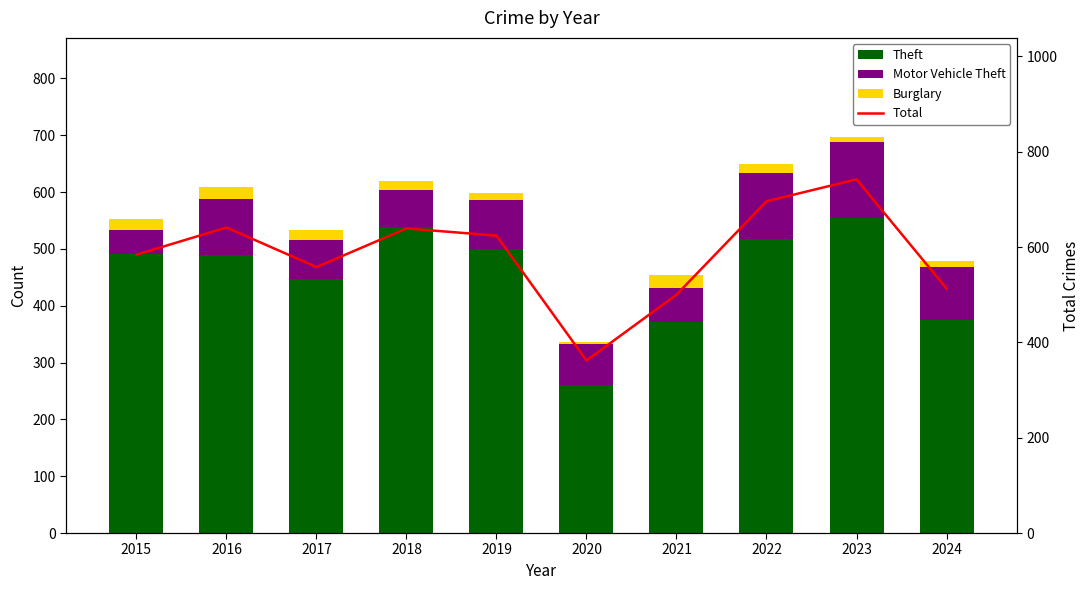

What is the total value across all series at 2021?

954